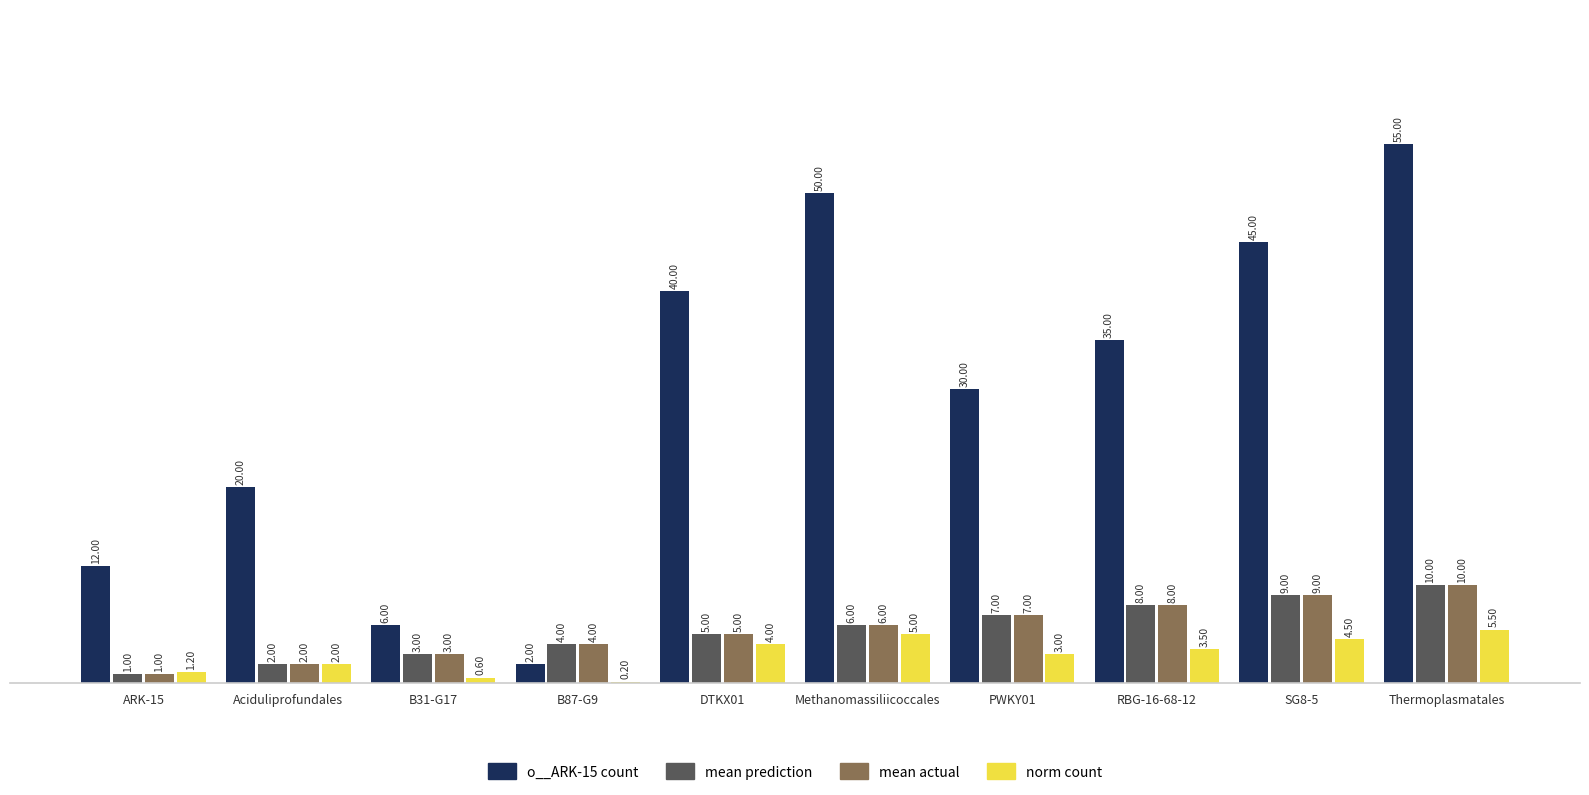

Which series has the largest total across all categories?

o__ARK-15 count